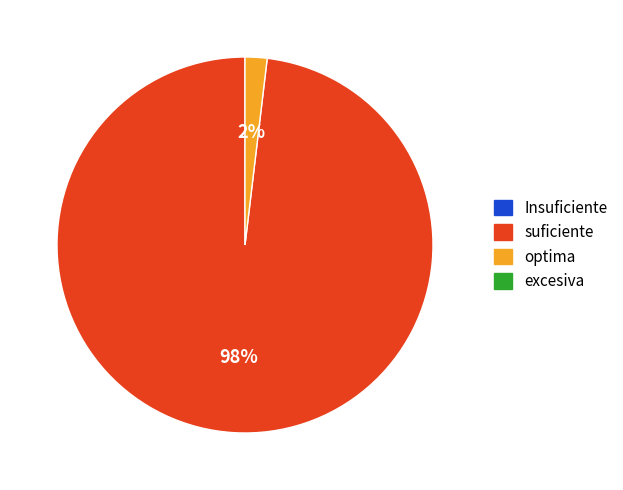

Does any single category account for the majority?

Yes